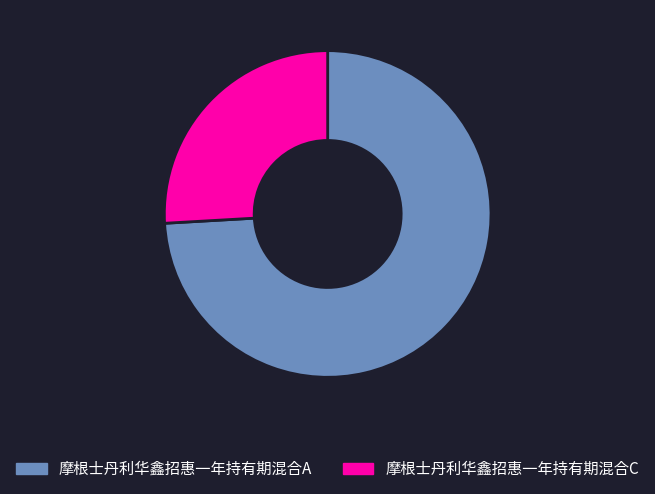

What is the majority slice?

摩根士丹利华鑫招惠一年持有期混合A